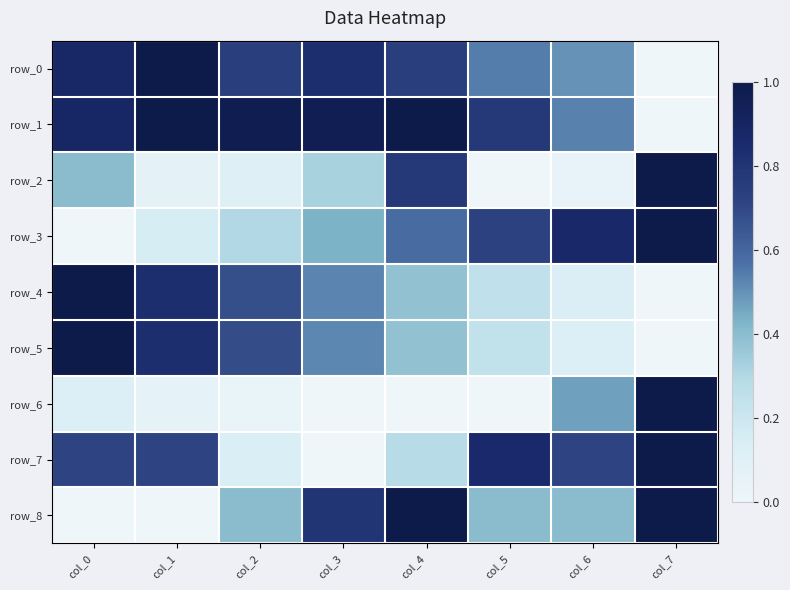

Rank the categories by row_8 value from highest to lowest.

col_4, col_7, col_3, col_2, col_5, col_6, col_0, col_1